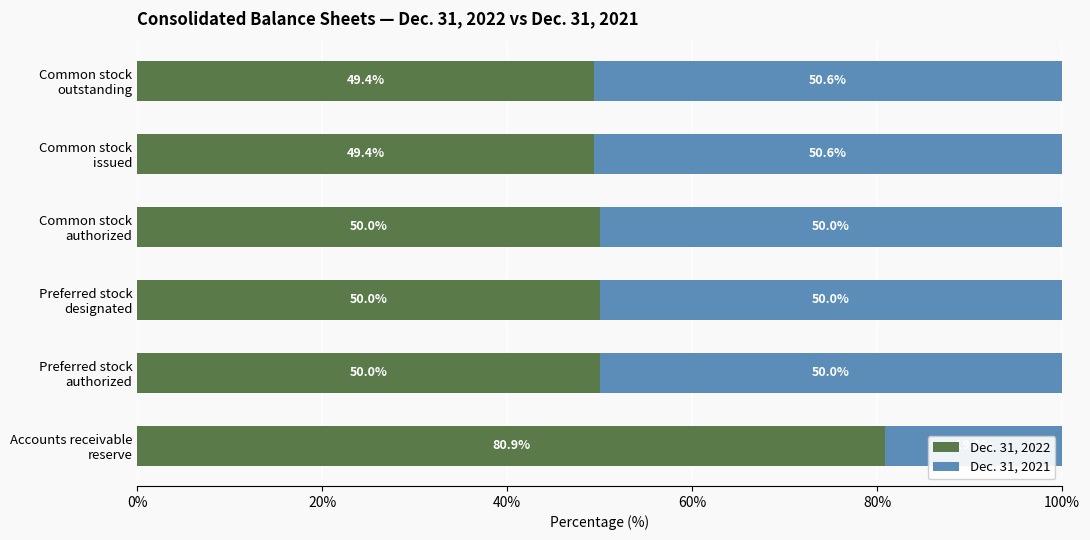

How many distinct data groups are displayed?

2